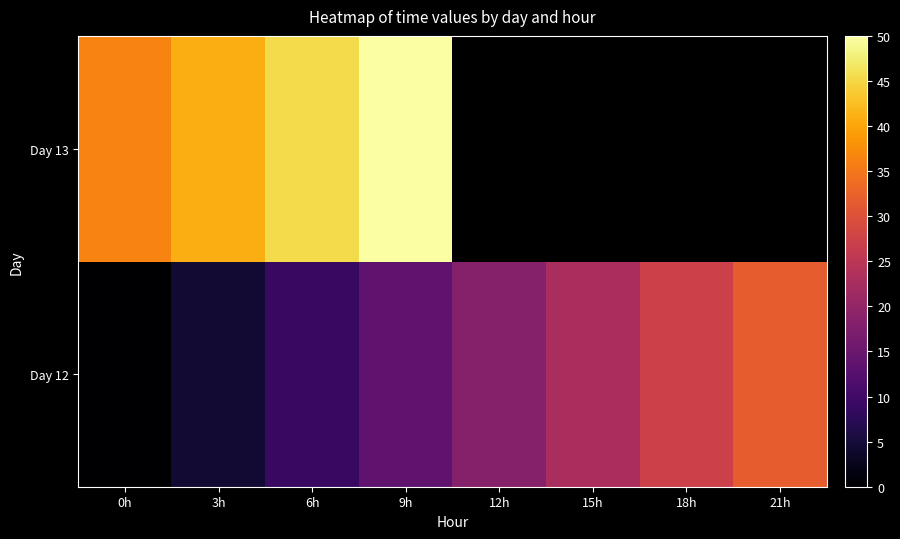

Where is Day 13 nearest to the value 43?

3h